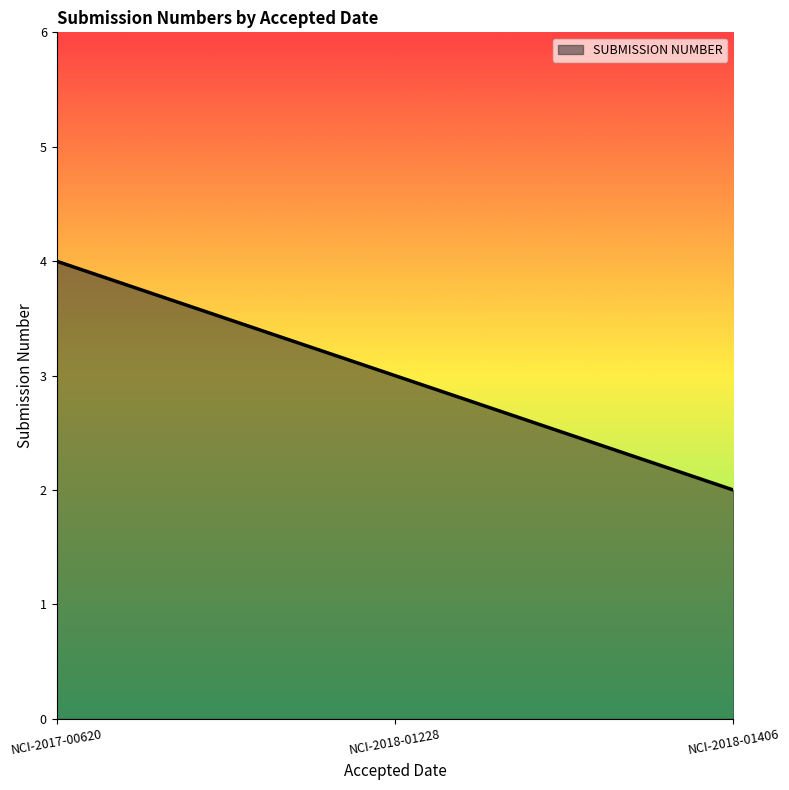

Reading left to right, what are all the values shown in this chart?

4	3	2